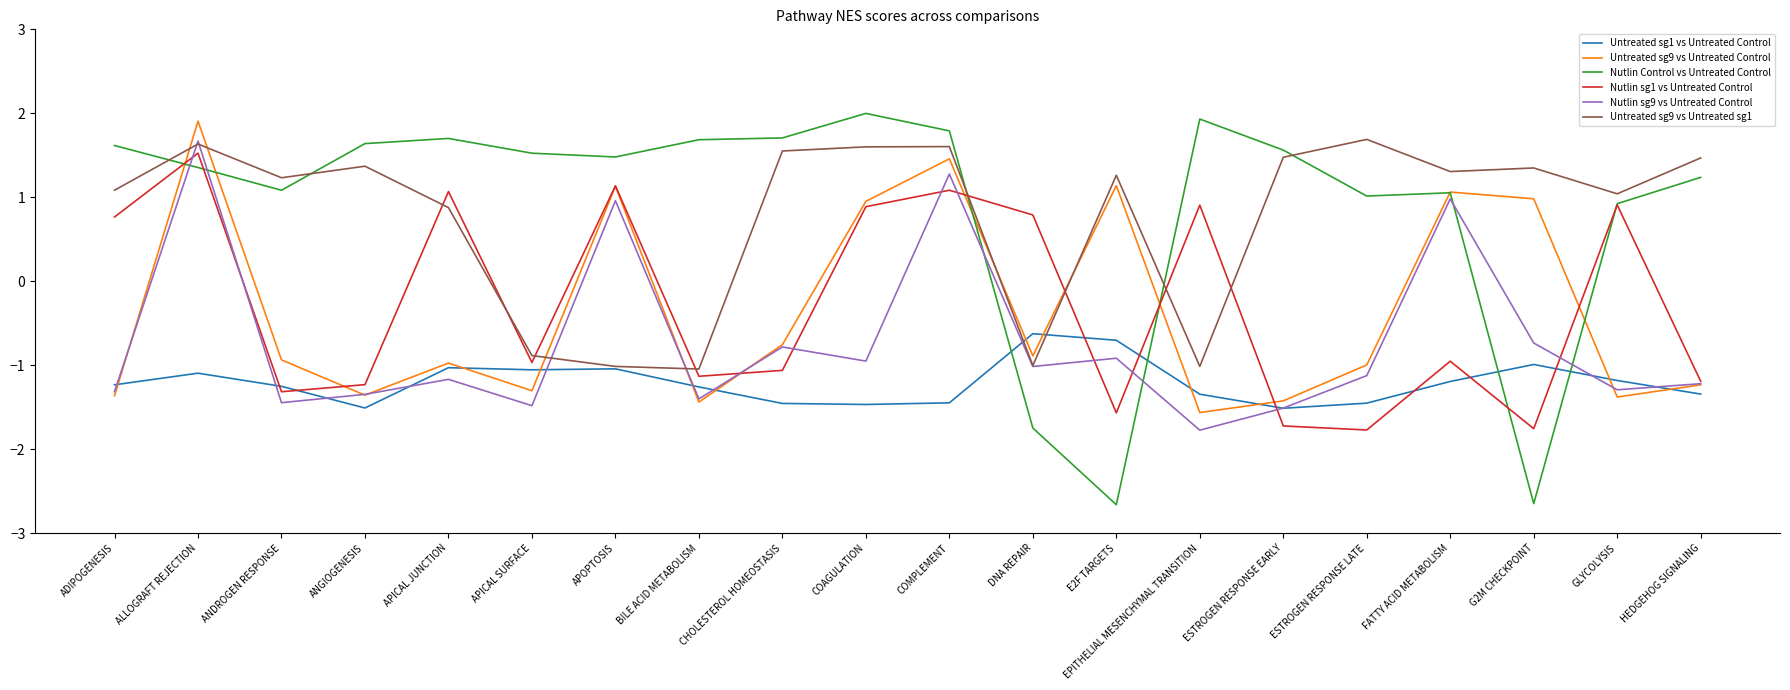

Is it true that Nutlin sg1 vs Untreated Control equals 0.8 at DNA REPAIR?

True